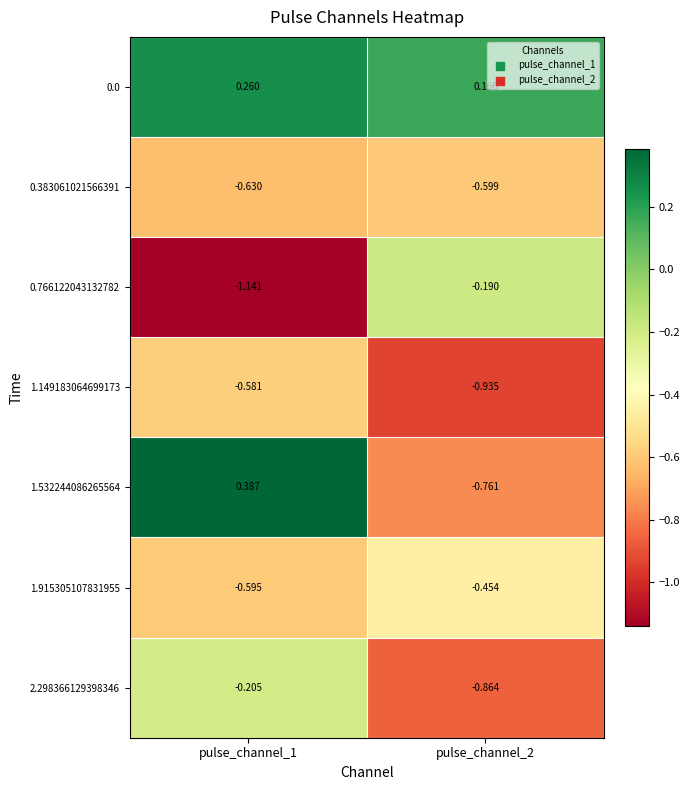

Rank the series by their maximum value, from highest to lowest.

1.532244086265564, 0.0, 0.766122043132782, 2.298366129398346, 1.915305107831955, 1.149183064699173, 0.383061021566391